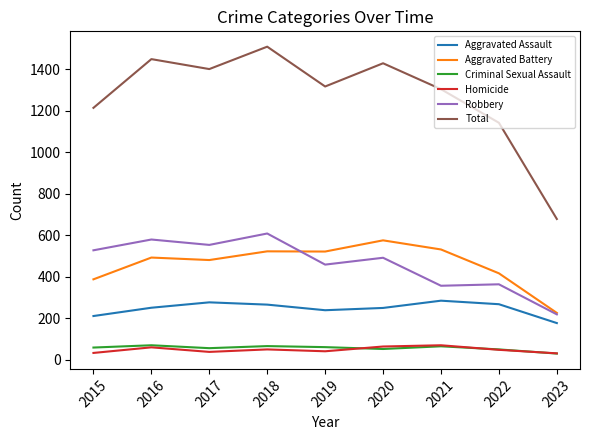

Which series has the widest spread of values?

Total